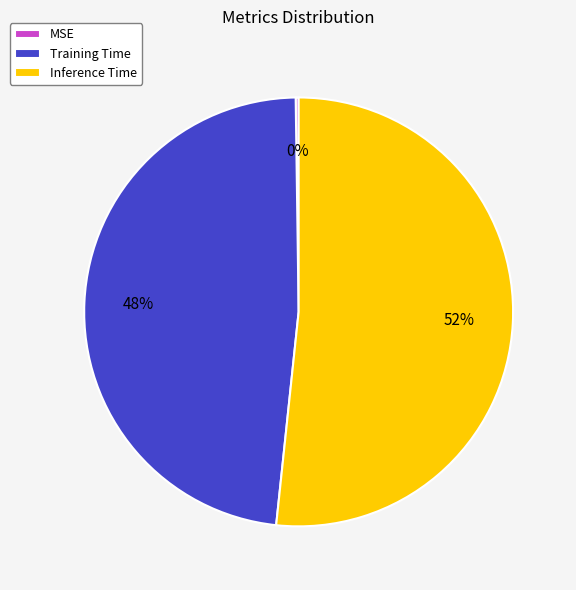

True or false: Training Time accounts for 41% of the total.

False